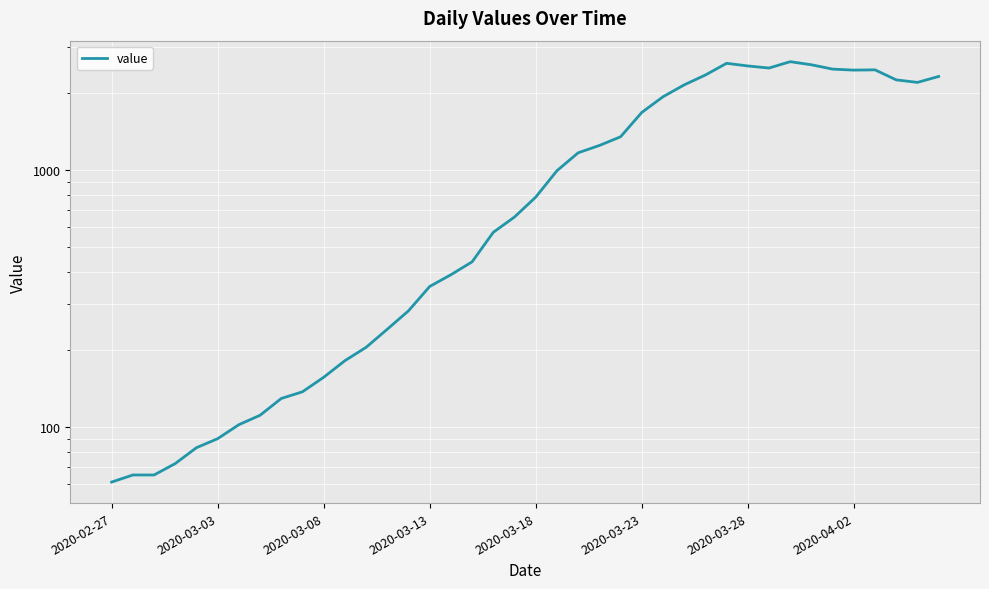

The chart shows a value of 2638 at 32. True or false?

True